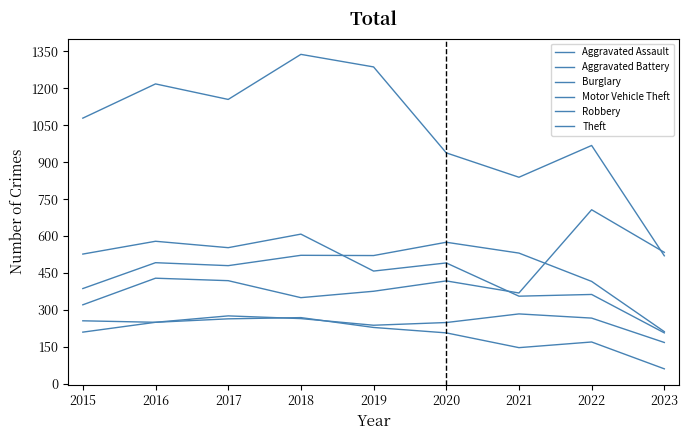

Is this an area chart (filled region under the line)?

No